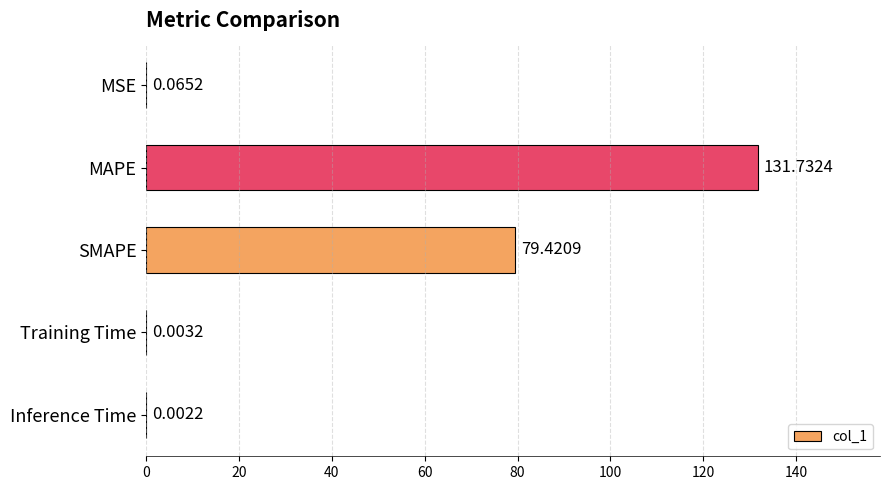

What is the sum of all values?

211.2